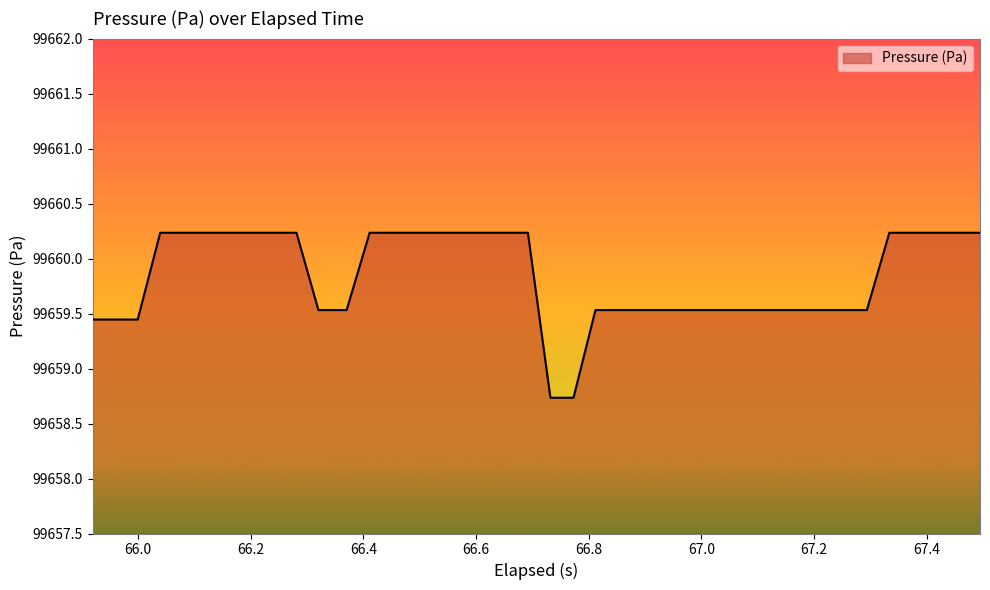

What is the smallest value displayed?

99658.7